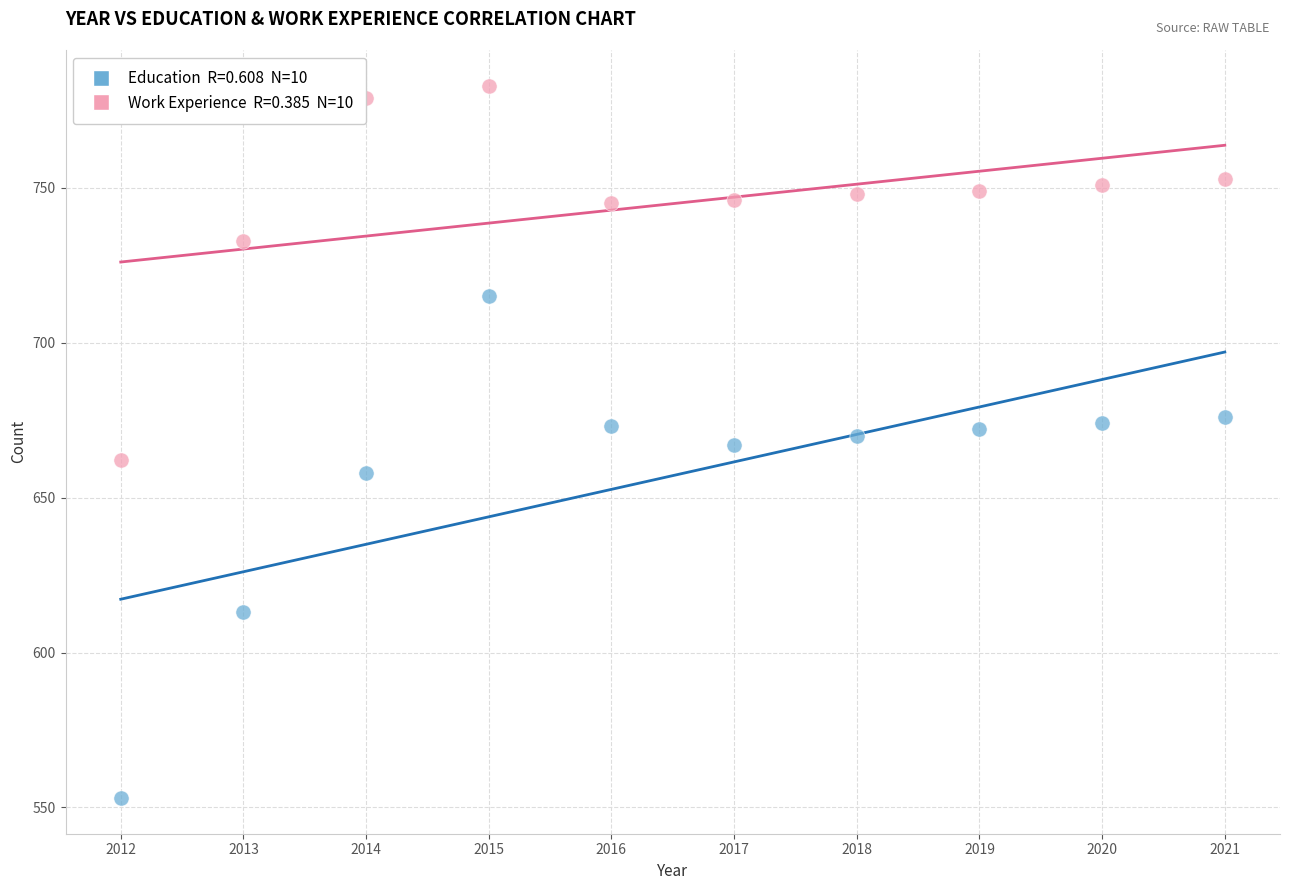

Across all data points, what is the range of Y values (max minus min)?

230